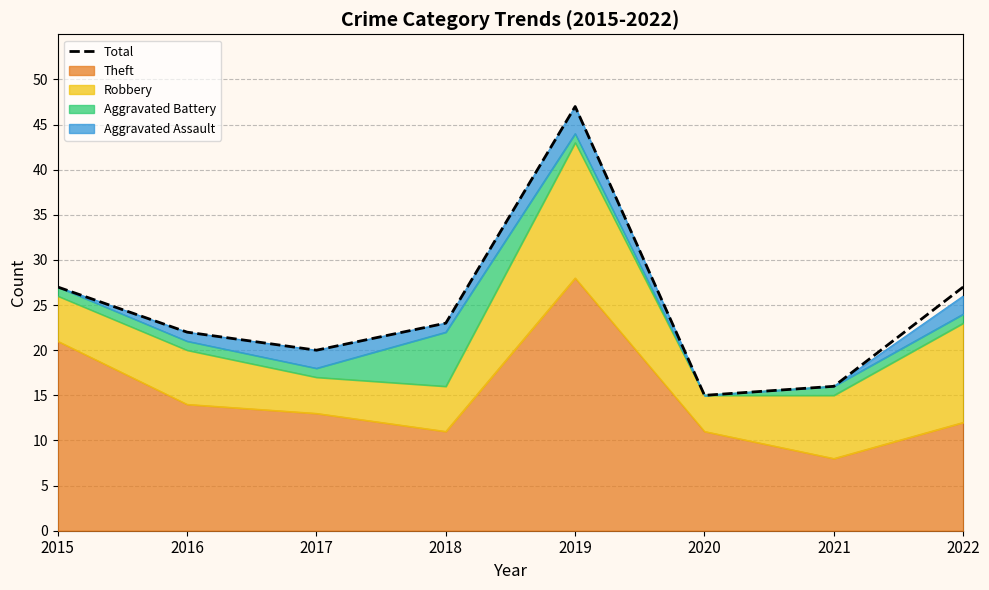

How many lines are shown in the chart?

1